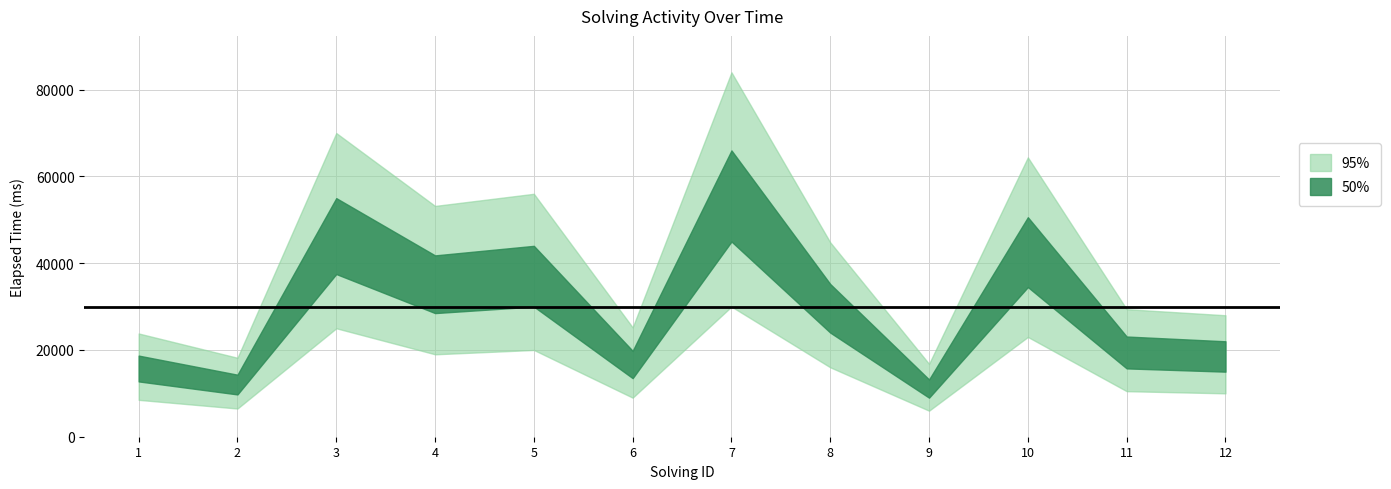

What is the difference between the maximum and second lowest values in the solving_id series?

10